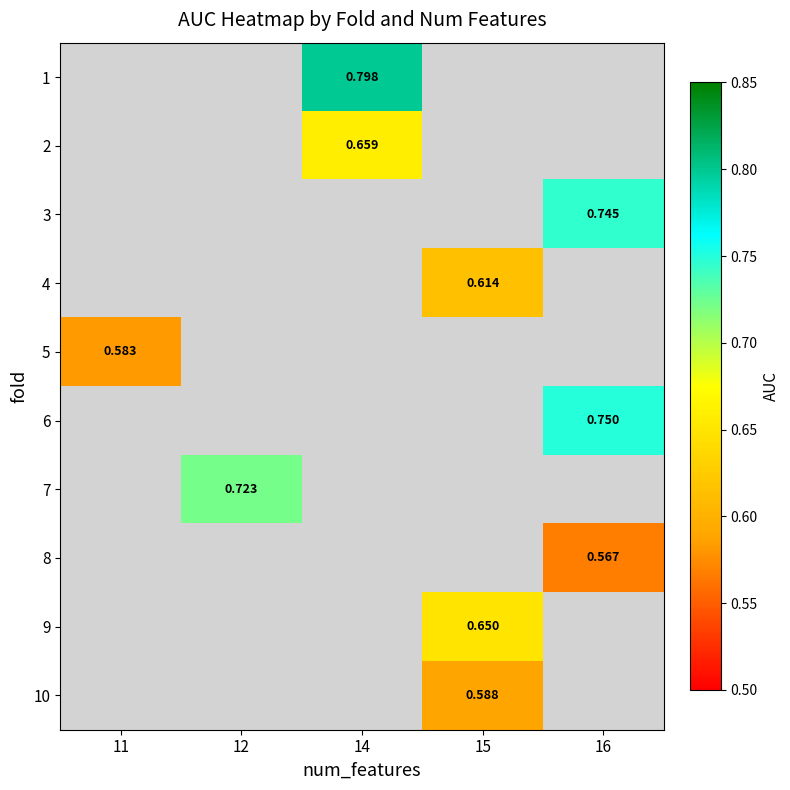

Which series has the widest spread of values?

row_4